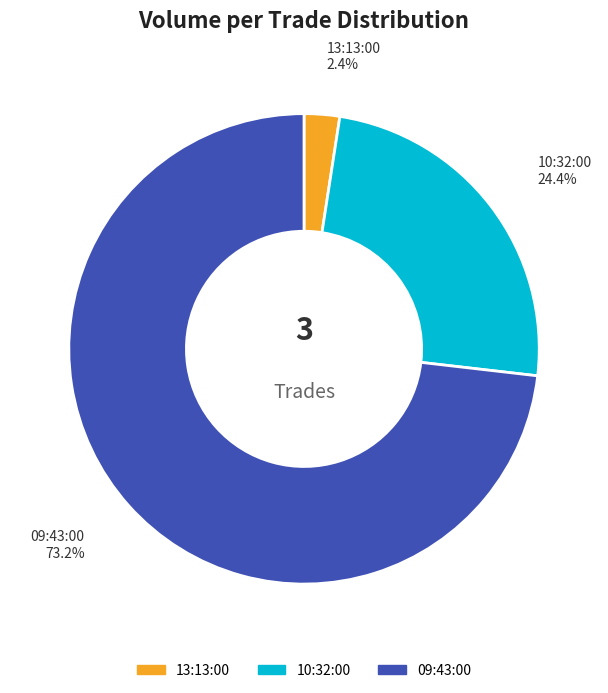

Rank the categories by value from highest to lowest.

09:43:00, 10:32:00, 13:13:00